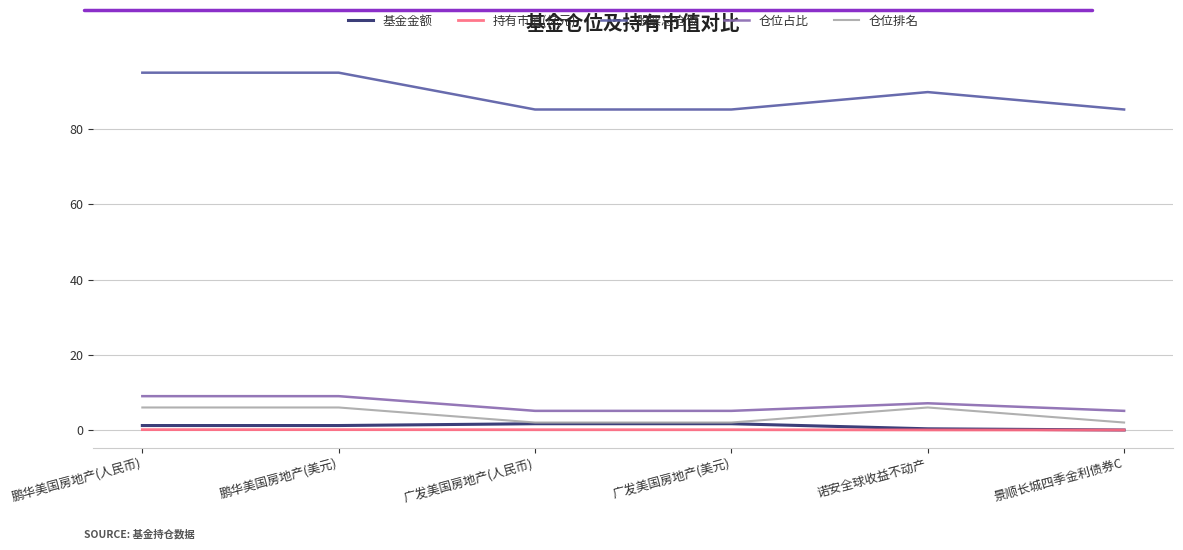

Is this an area chart (filled region under the line)?

No